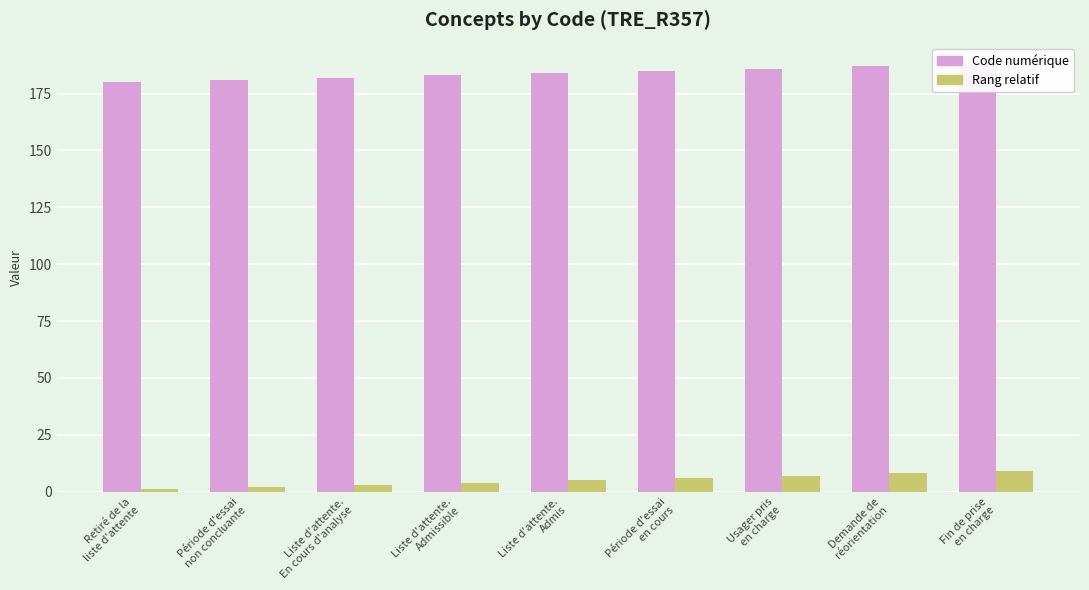

List the labels in order of Code numérique value, largest first.

Fin de prise
en charge, Demande de
réorientation, Usager pris
en charge, Période d'essai
en cours, Liste d'attente.
Admis, Liste d'attente.
Admissible, Liste d'attente.
En cours d'analyse, Période d'essai
non concluante, Retiré de la
liste d'attente